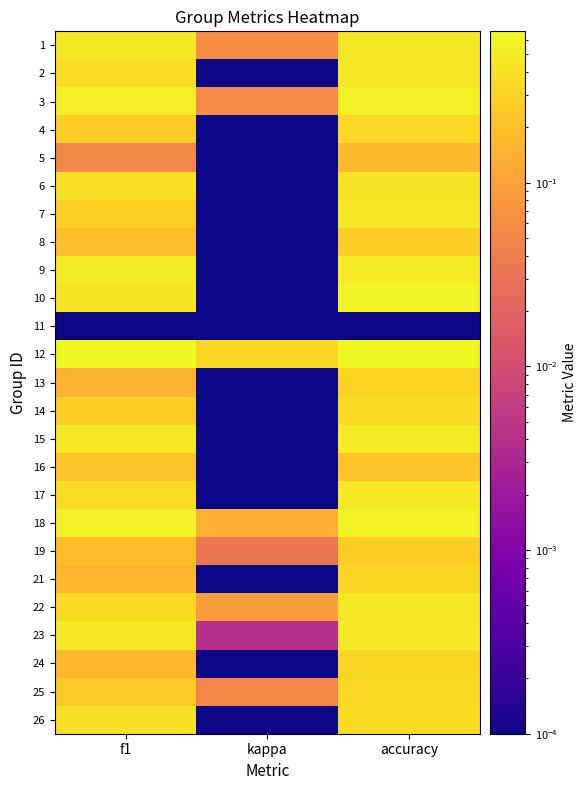

What is the total value across all series at f1?

8.2